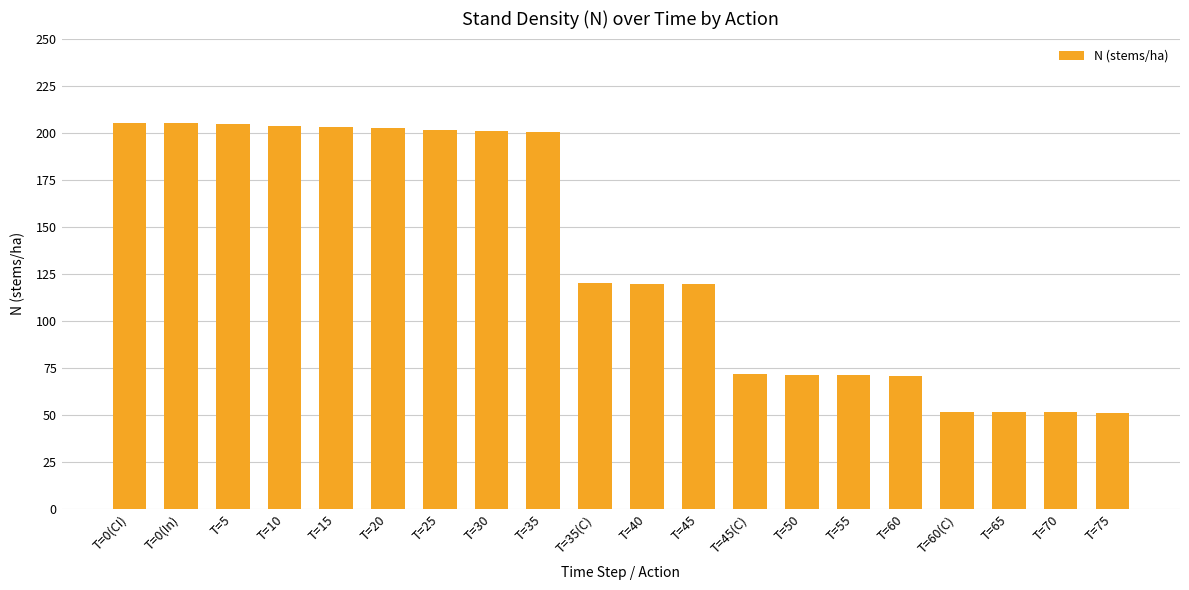

What is the greatest value displayed?

205.1